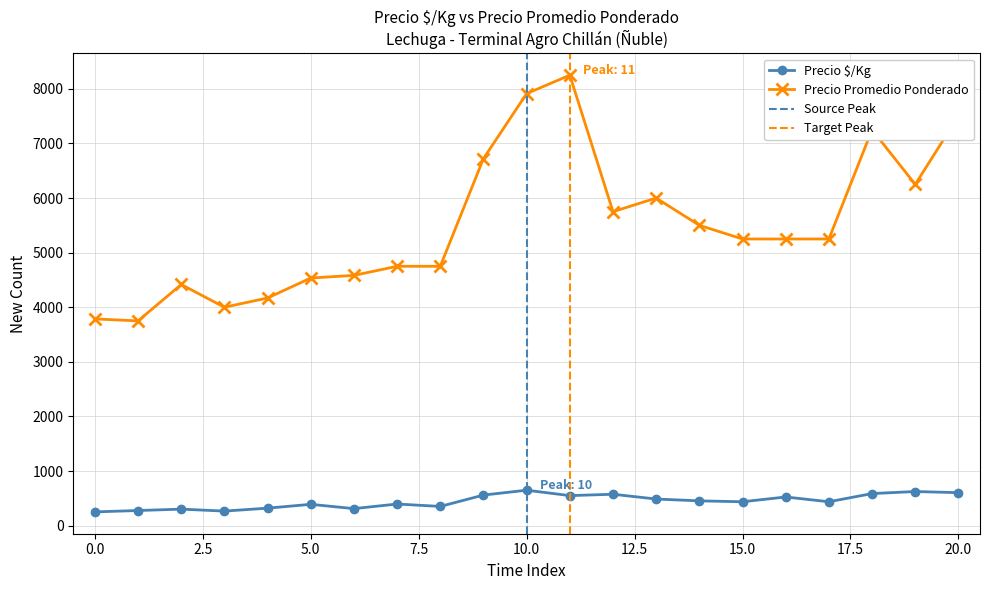

What are all the series names shown in the legend?

Precio $/Kg, Precio promedio ponderado